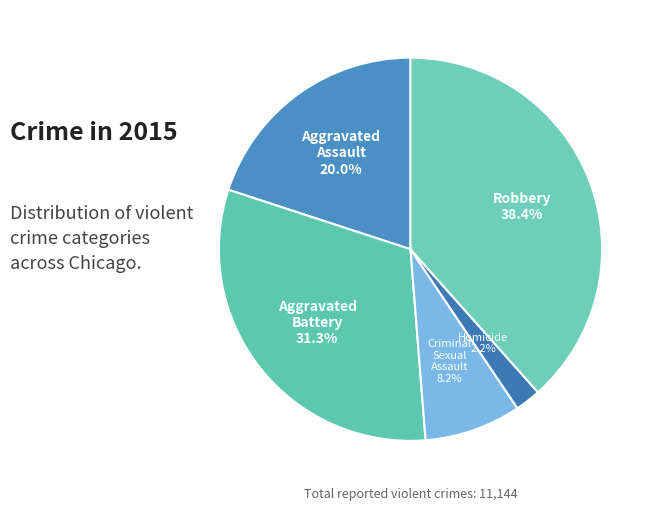

To the nearest percent, what percentage of the pie is Robbery?

38%